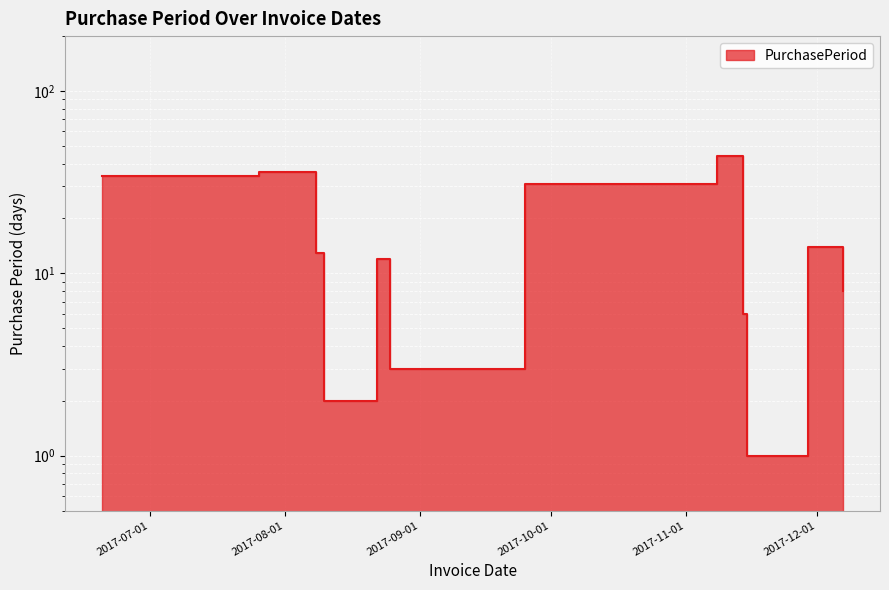

Reading left to right, transcribe all the data shown in this chart.

34	36	13	2	12	3	31	44	6	1	14	8